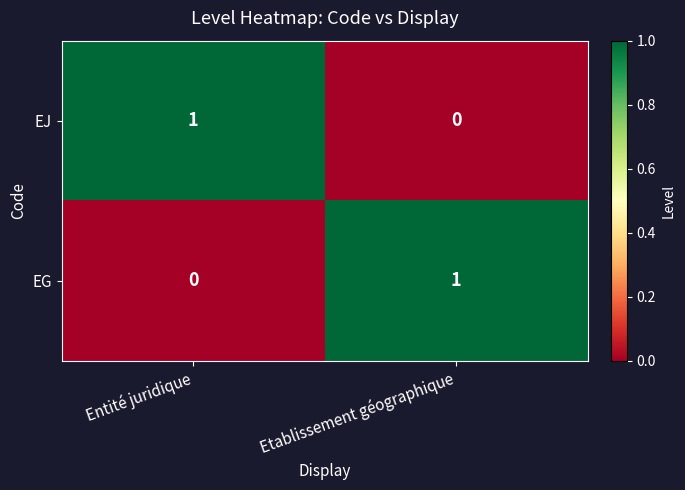

The EJ series shows 0 at Etablissement géographique. True or false?

True